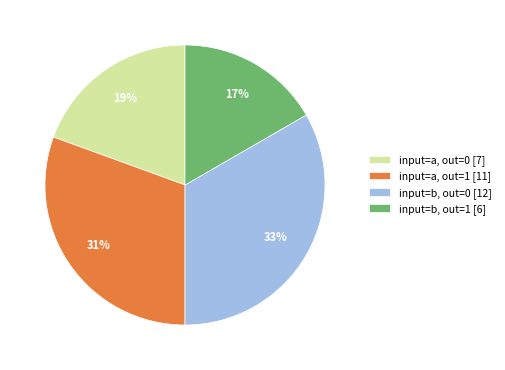

Combined, do input=b, out=0 [12] and input=a, out=0 [7] account for over 50%?

Yes